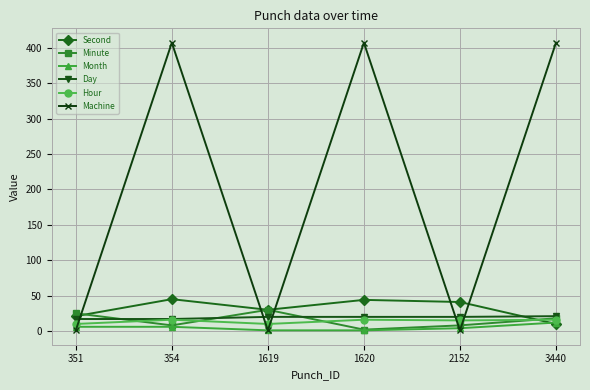

The Day series shows 20 at 1619. True or false?

True